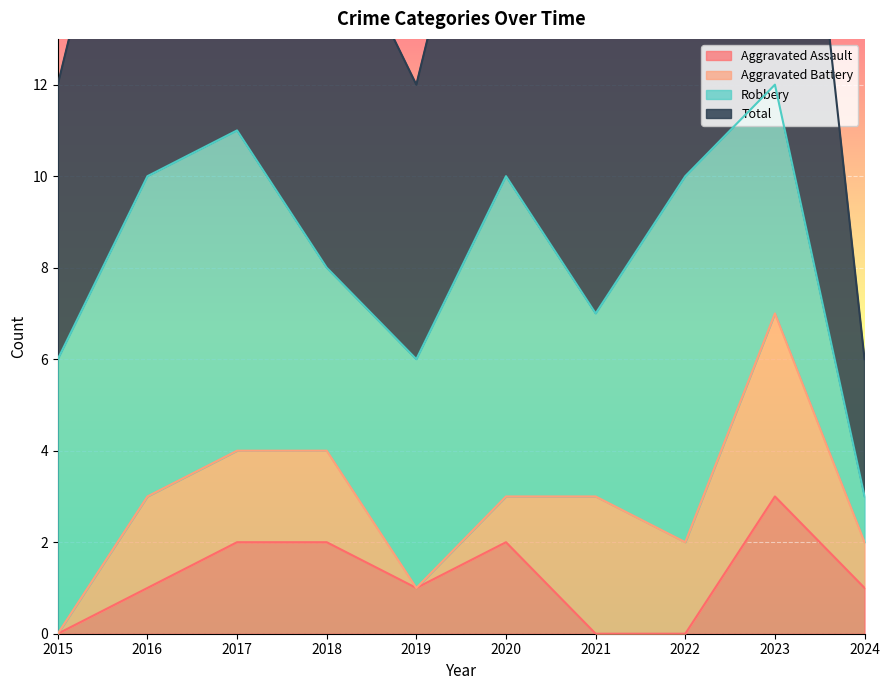

The Aggravated Assault series shows 1 at 2016. True or false?

True